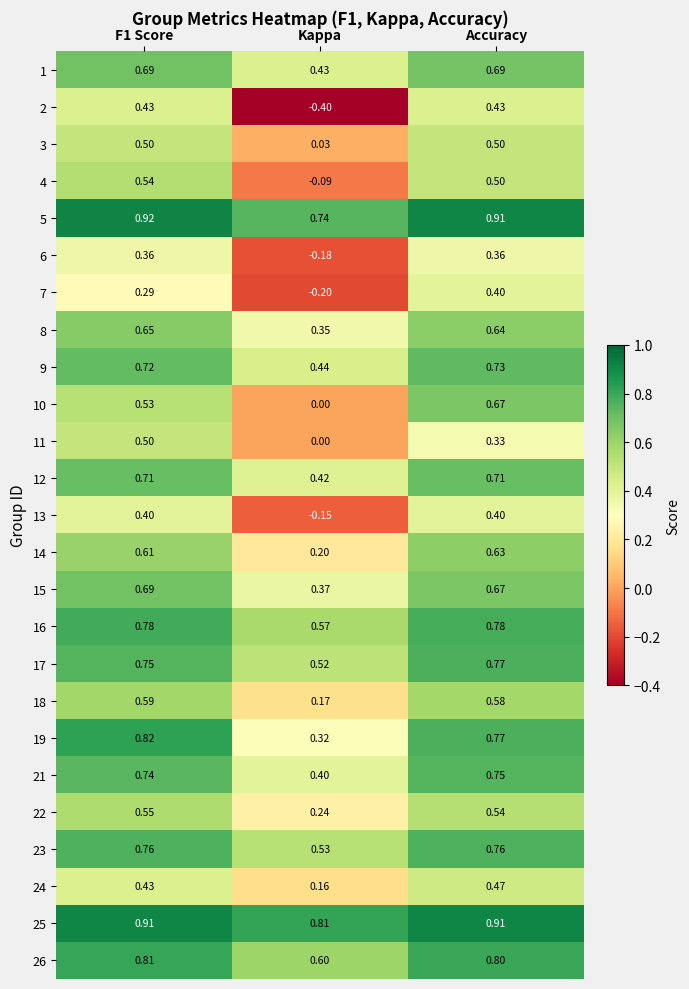

Which series has the largest total across all categories?

25